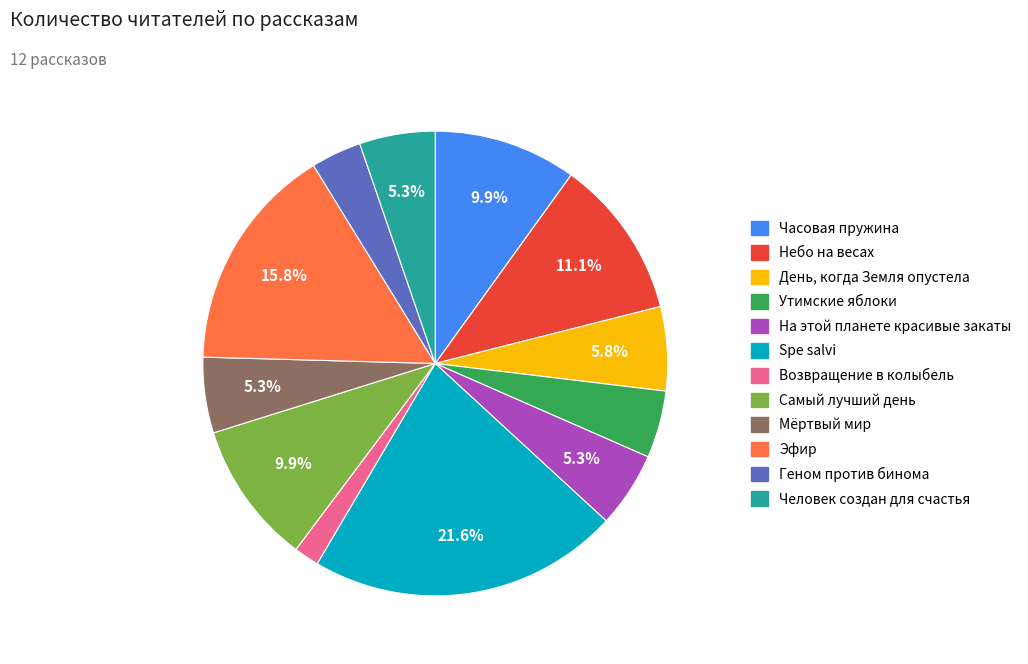

Do На этой планете красивые закаты and Утимские яблоки together represent more than half of the pie?

No